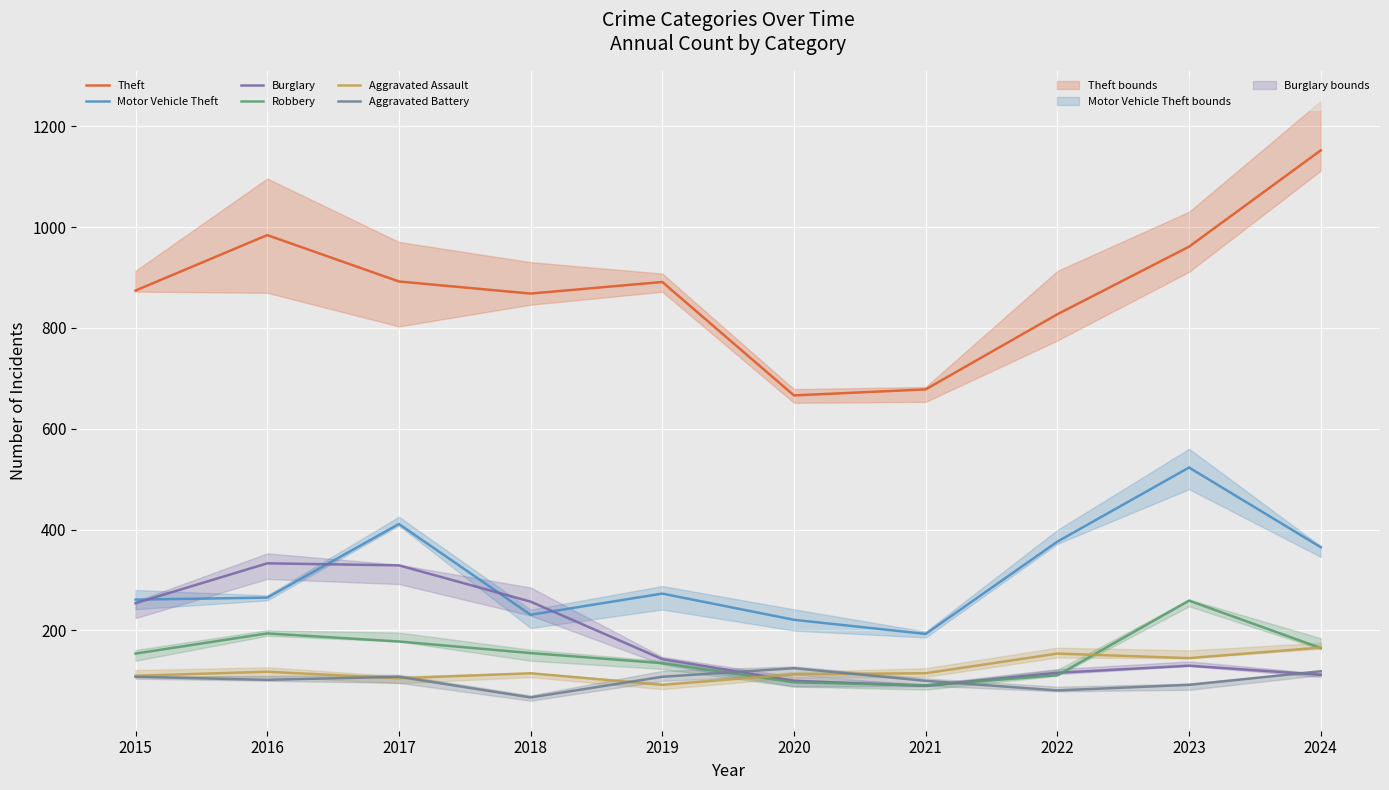

How many Aggravated Battery values are between 92 and 108?

6